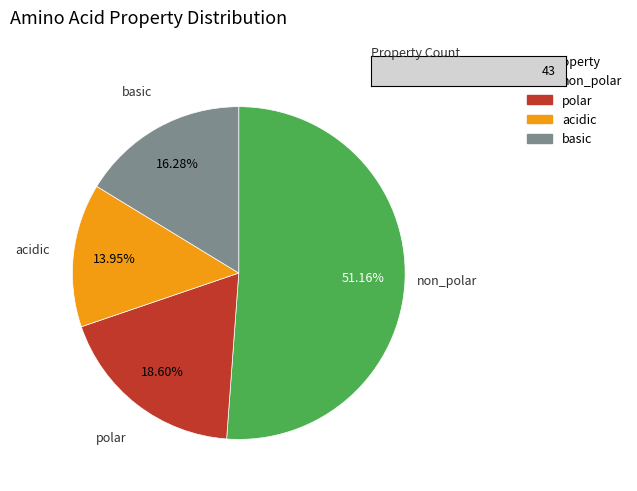

Which category has the smallest portion of the pie?

acidic